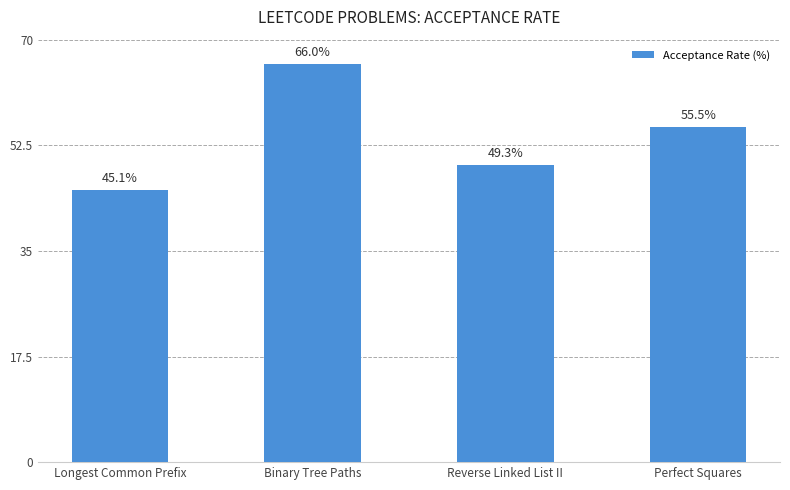

List the labels in order of value, smallest first.

Longest Common Prefix, Reverse Linked List II, Perfect Squares, Binary Tree Paths